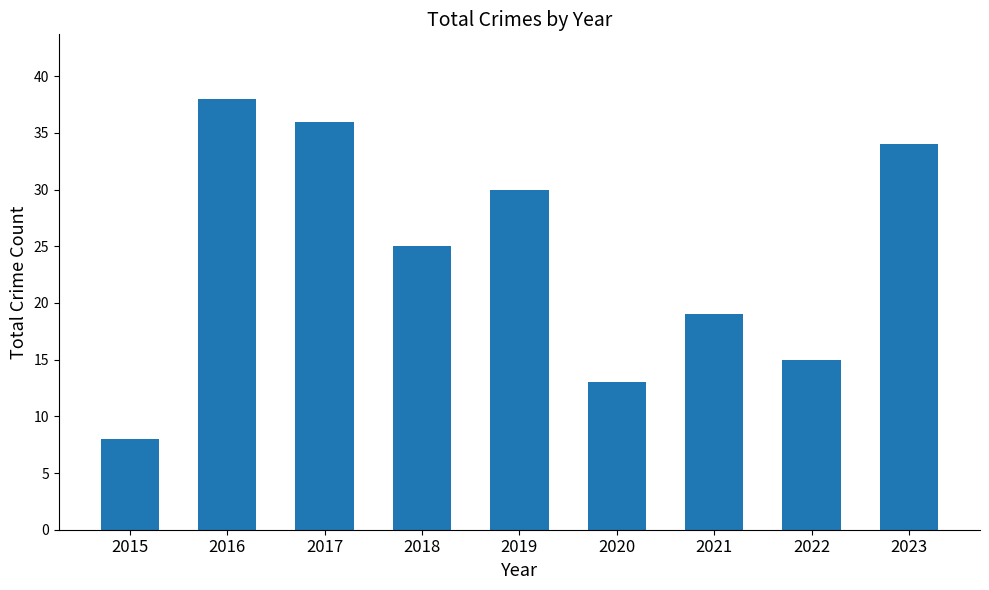

Which category has the highest value across all series?

2016